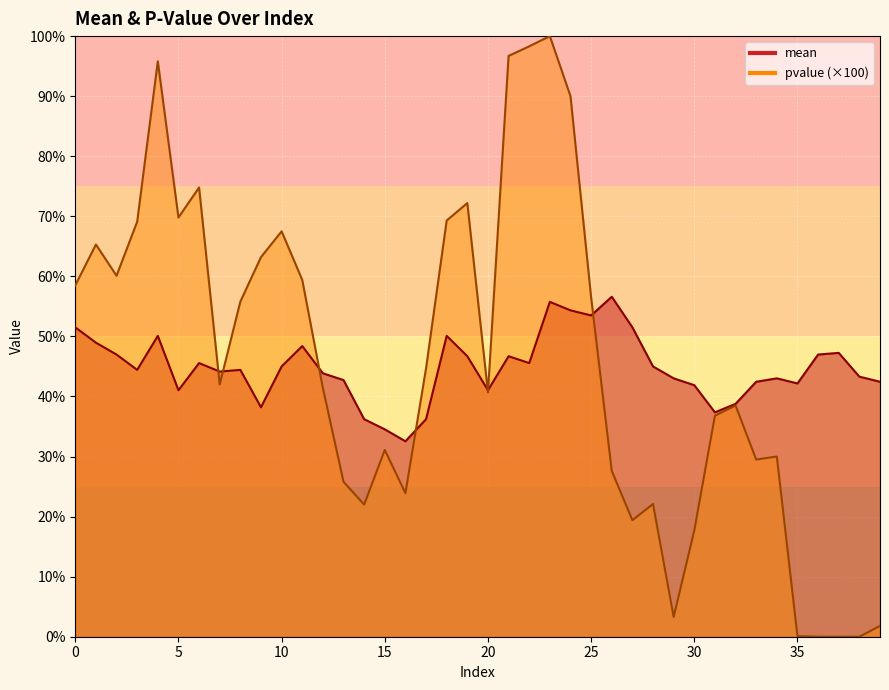

How many times do pvalue and mean cross each other?

7